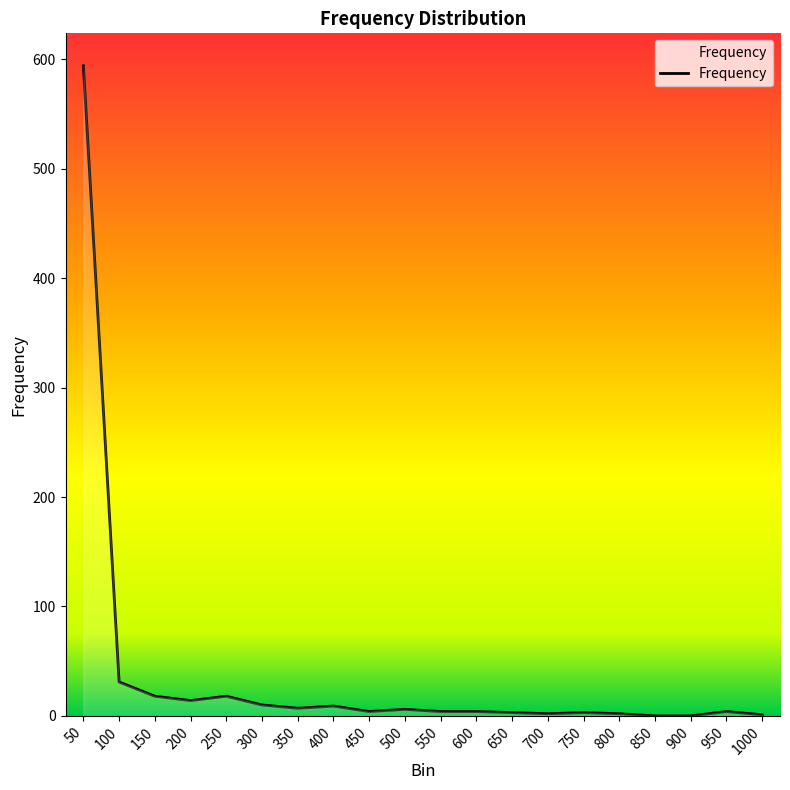

True or false: the data shows 18 at 150.

True